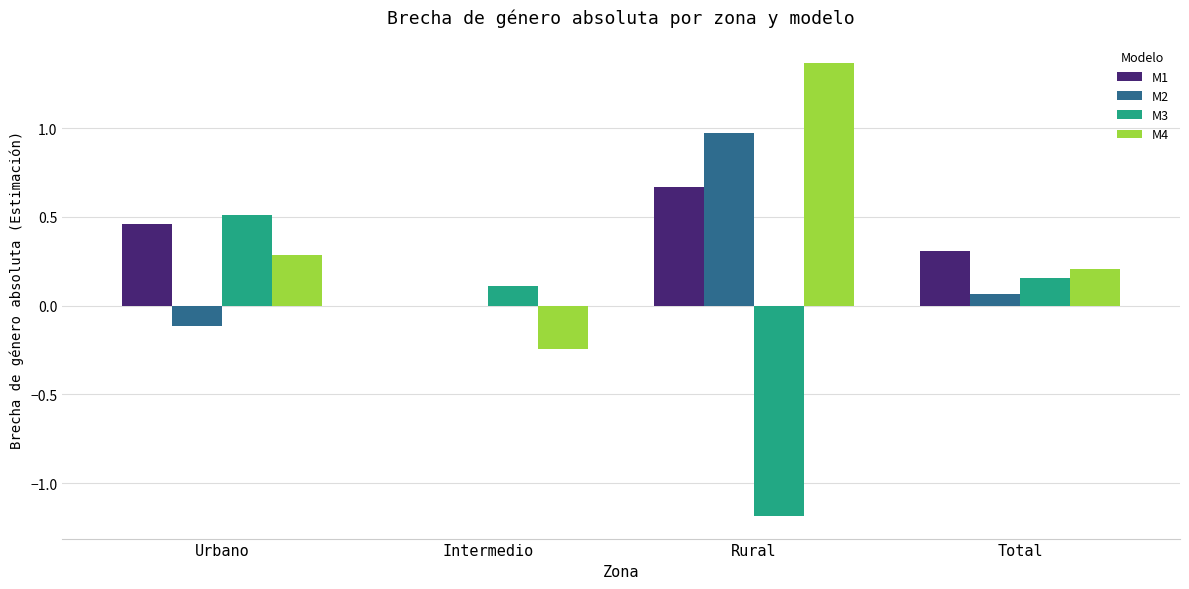

Which series has the largest range (max minus min)?

M3